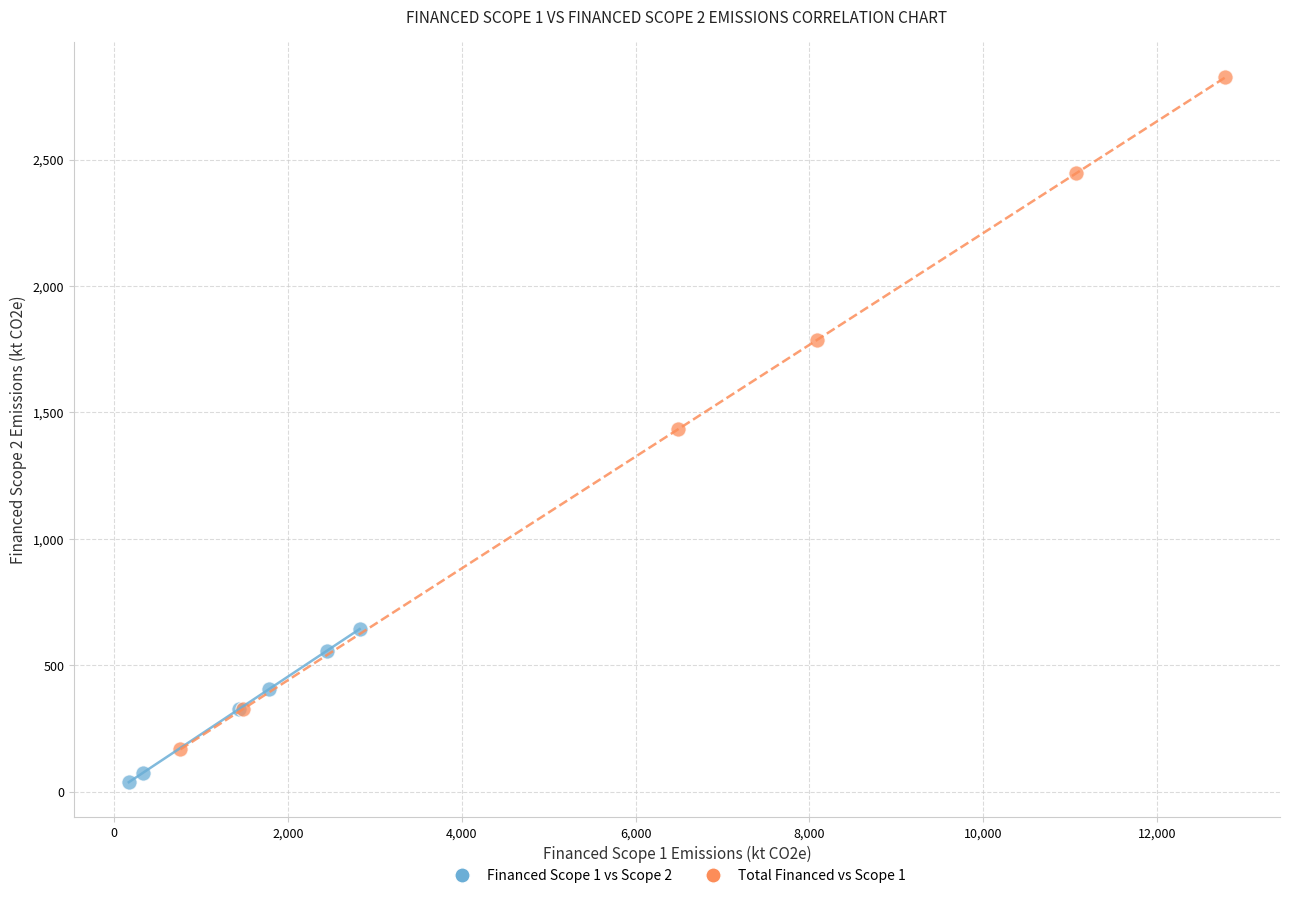

Which series contains the highest Y value?

Total Financed vs Scope 1